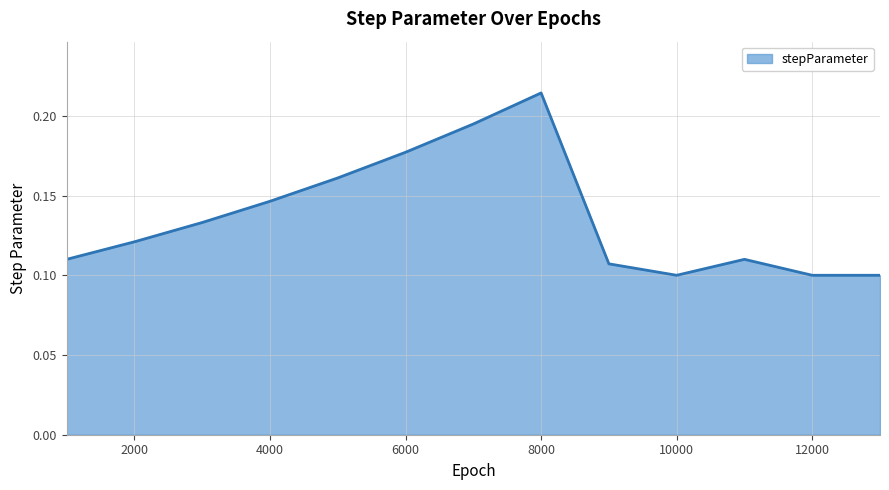

At which label is the value closest to 0?

10000